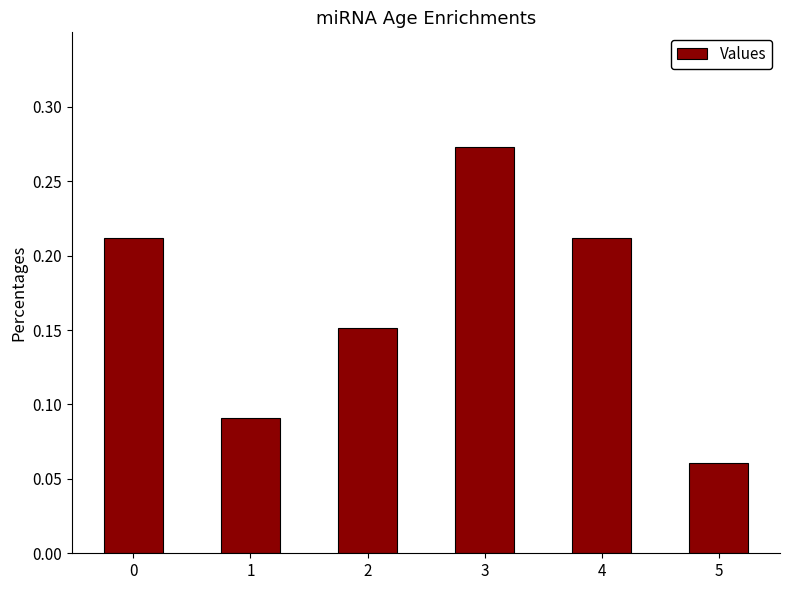

What is the sum of the values at 2 and 4?

0.4